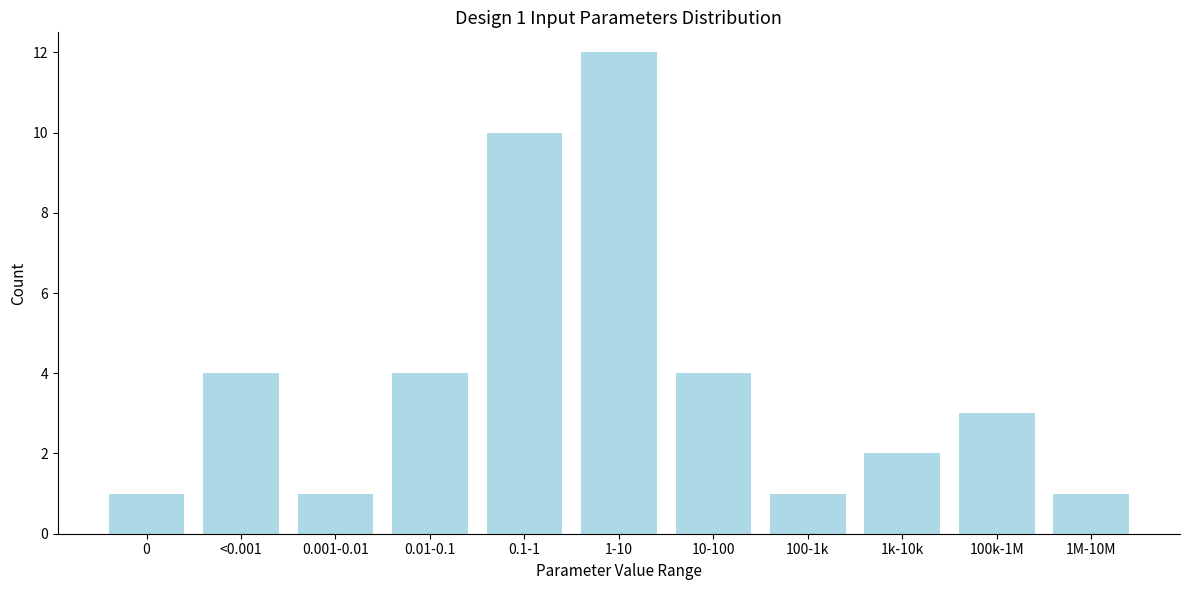

Reading left to right, what are all the values shown in this chart?

1	4	1	4	10	12	4	1	2	3	1